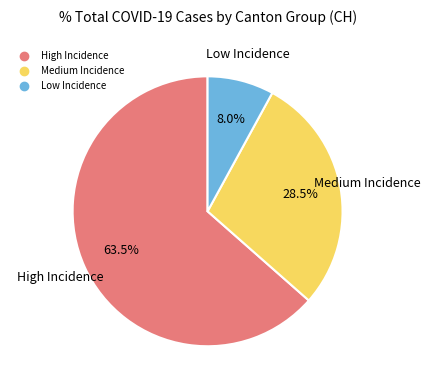

Is there a majority slice in this chart?

Yes